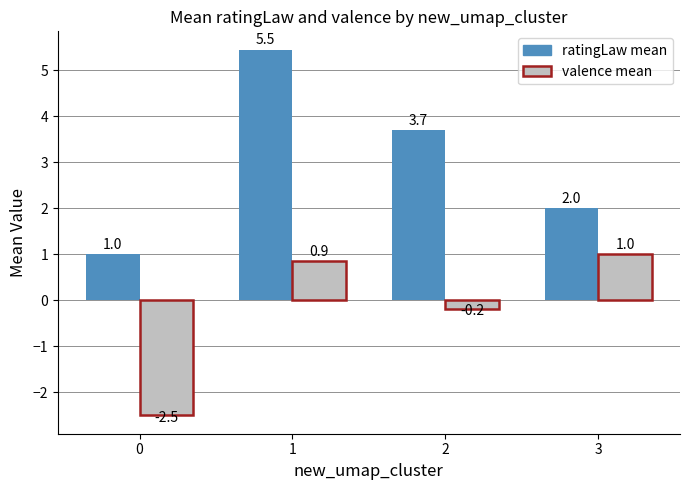

What is the difference between the second highest and second lowest values in the valence mean series?

1.0